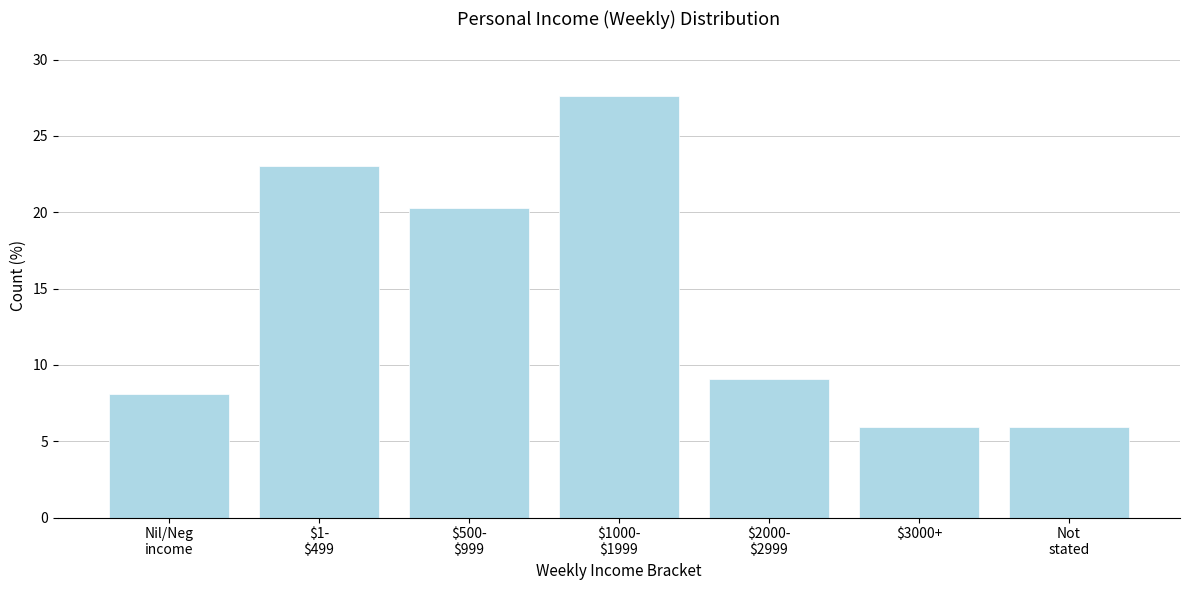

Reading right to left, extract all data points from this chart.

5.9	5.9	9.1	27.6	20.3	23.0	8.1